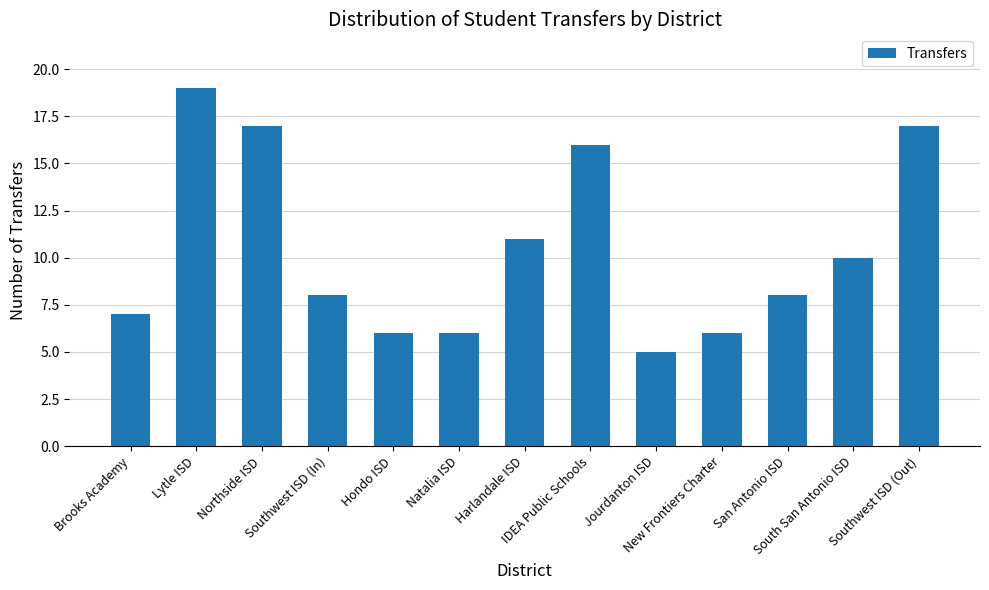

True or false: the data shows 5 at Brooks Academy.

False